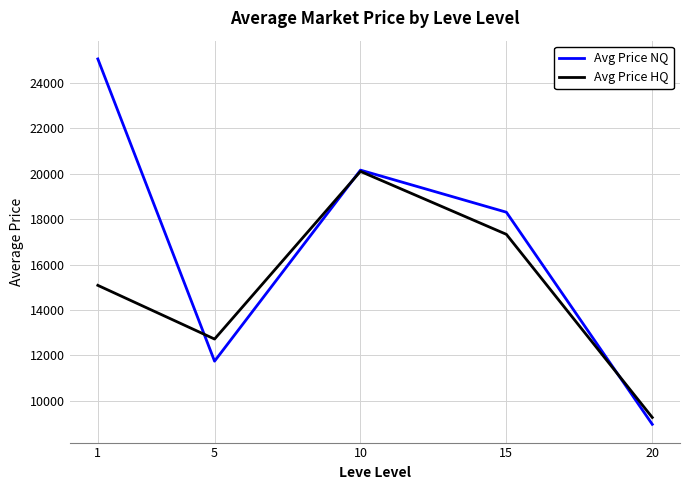

Reading right to left, list all the values displayed in this chart.

Avg Price NQ: 20=8959.9	15=18308.3	10=20162.8	5=11743.1	1=25063.8
Avg Price HQ: 20=9262.3	15=17333.3	10=20106.3	5=12717.9	1=15085.0